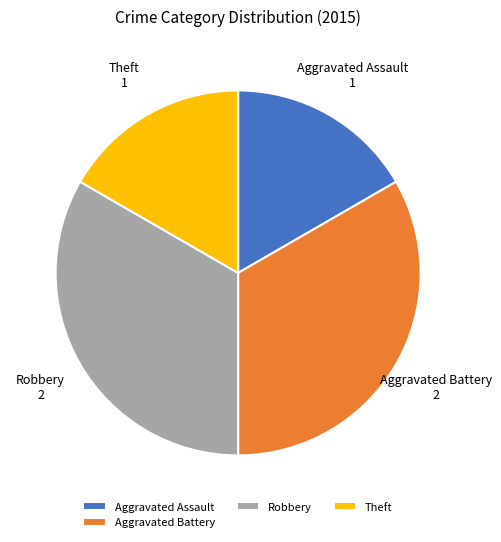

Approximately how many times larger is the value at Robbery compared to Theft?

2.0